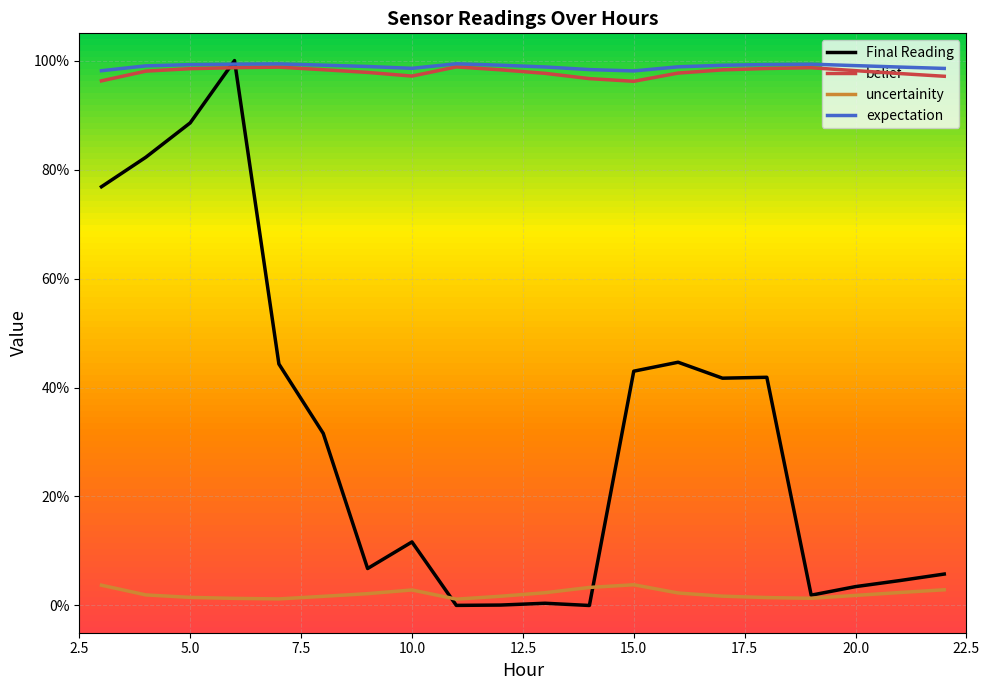

What are all the series names shown in the legend?

Final Reading, belief, uncertainity, expectation